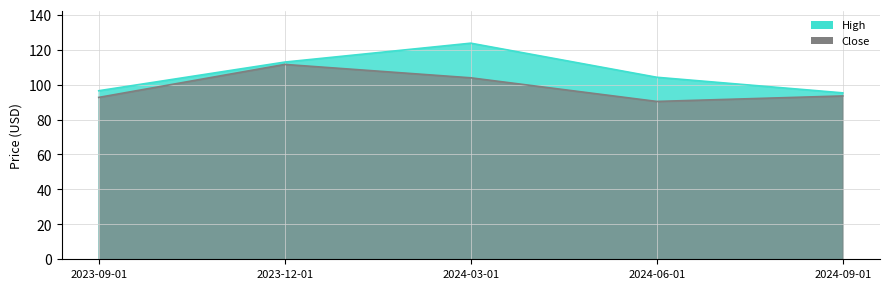

What is the difference between the High values at 2024-09-01 and 2023-12-01?

17.6